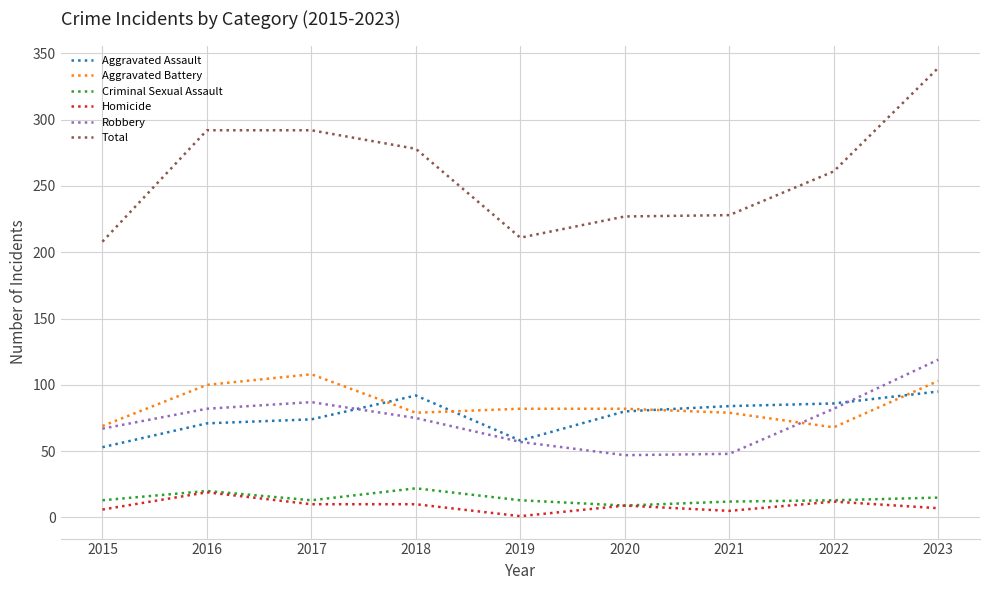

True or false: Robbery and Criminal Sexual Assault intersect in this chart.

False